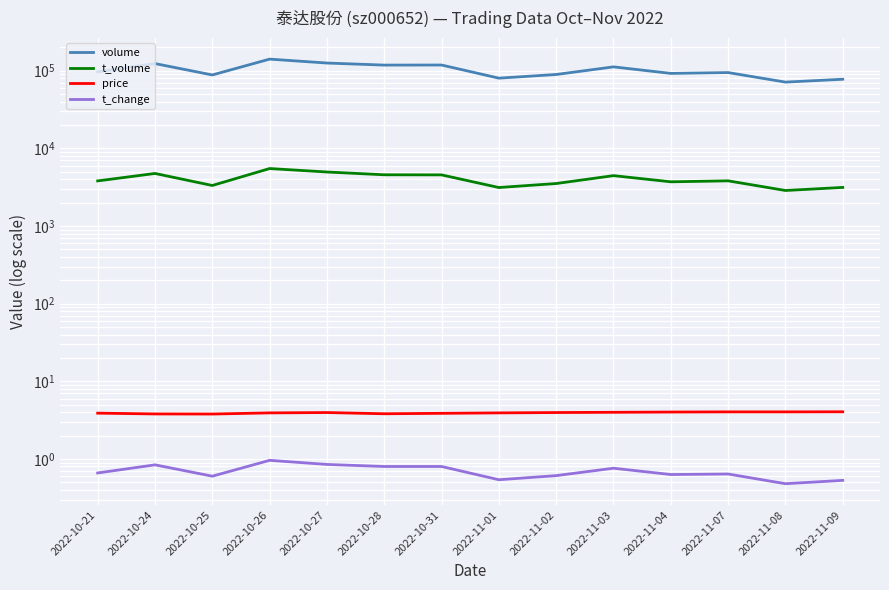

Where is the first local minimum for volume?

2022-10-25